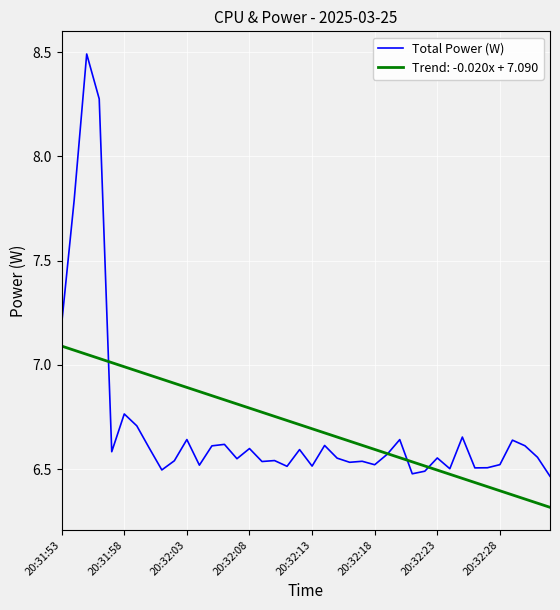

Rank the series by their maximum value, from lowest to highest.

Trend: -0.020x + 7.090, Total Power (W)